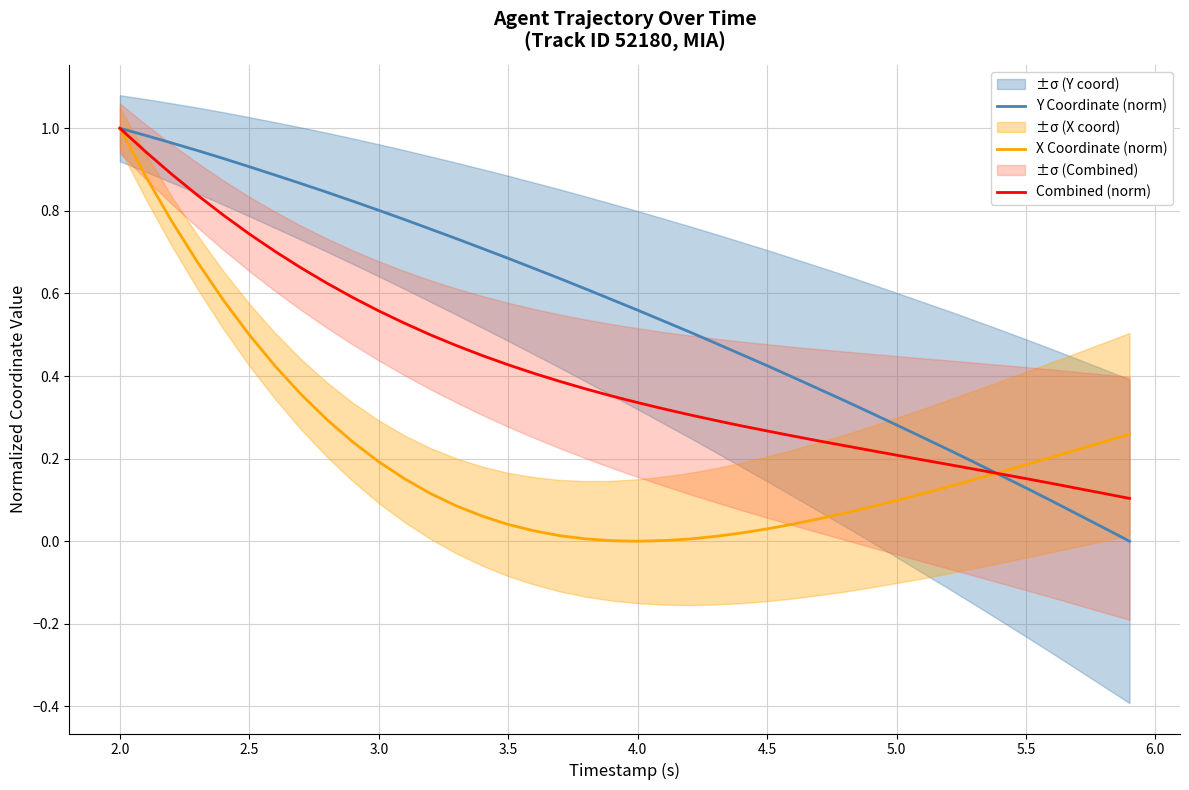

Which category has the highest value in the Combined (norm) series?

2.0